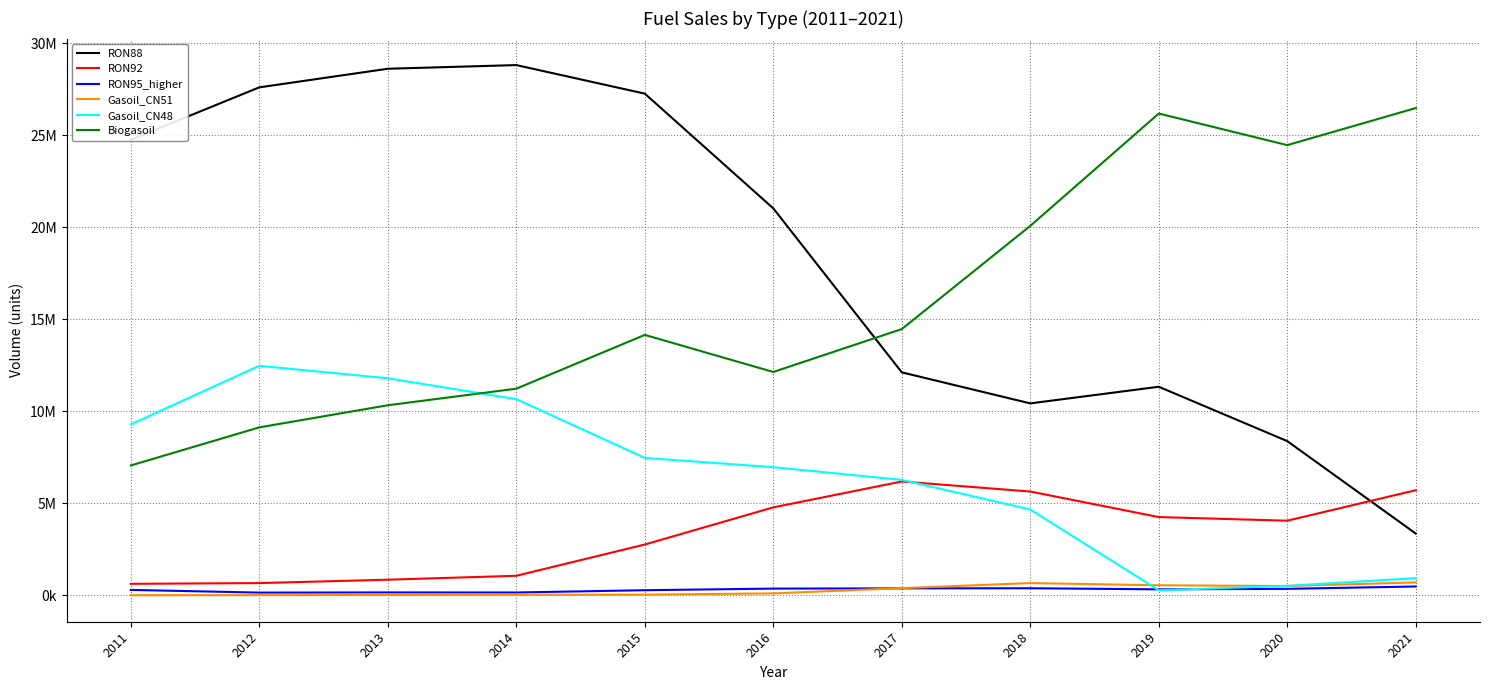

How many intersections are there between RON92 and Gasoil_CN48?

1